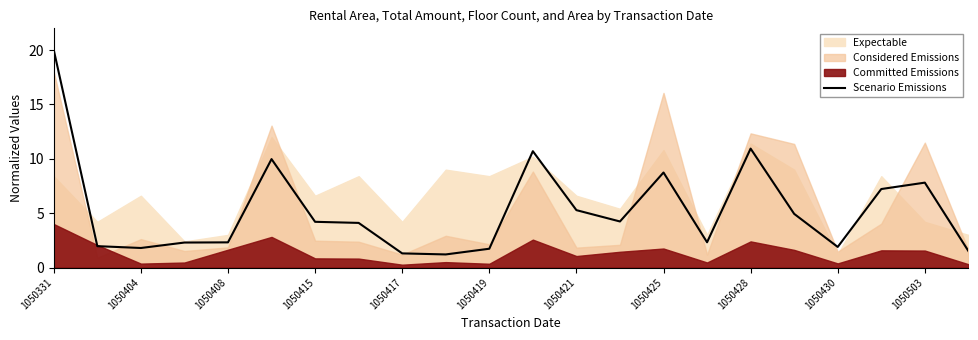

The Scenario Emissions series shows 3.8 at 1050408. True or false?

False